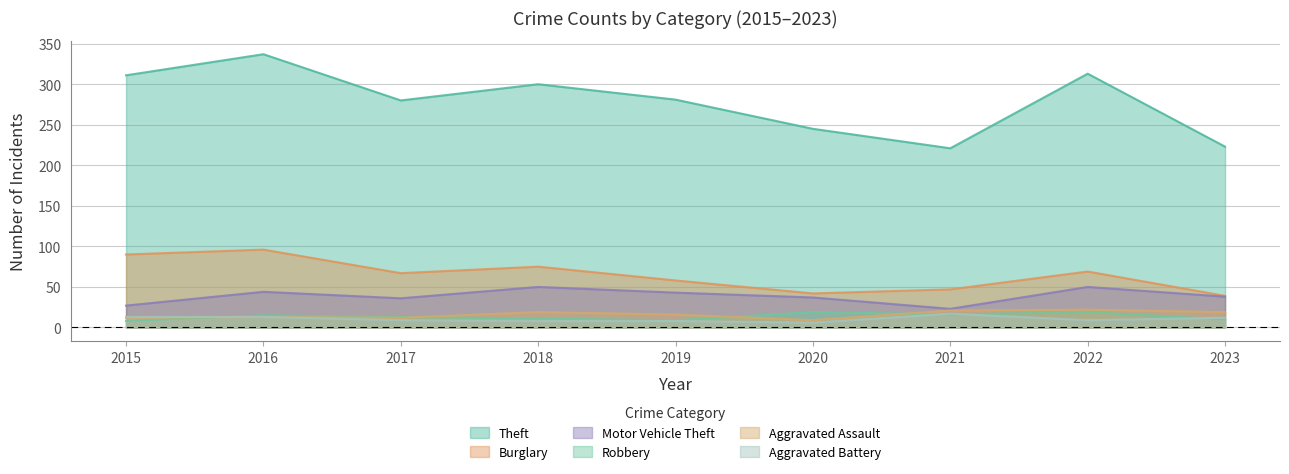

Reading left to right, extract all data points from this chart.

Theft: 311	337	280	300	281	245	221	313	223
Burglary: 90	96	67	75	58	42	47	69	39
Motor Vehicle Theft: 27	44	36	50	43	37	23	50	38
Robbery: 8	15	13	11	9	19	16	19	10
Aggravated Assault: 12	13	12	19	16	9	21	22	19
Aggravated Battery: 13	13	9	8	8	6	17	9	12